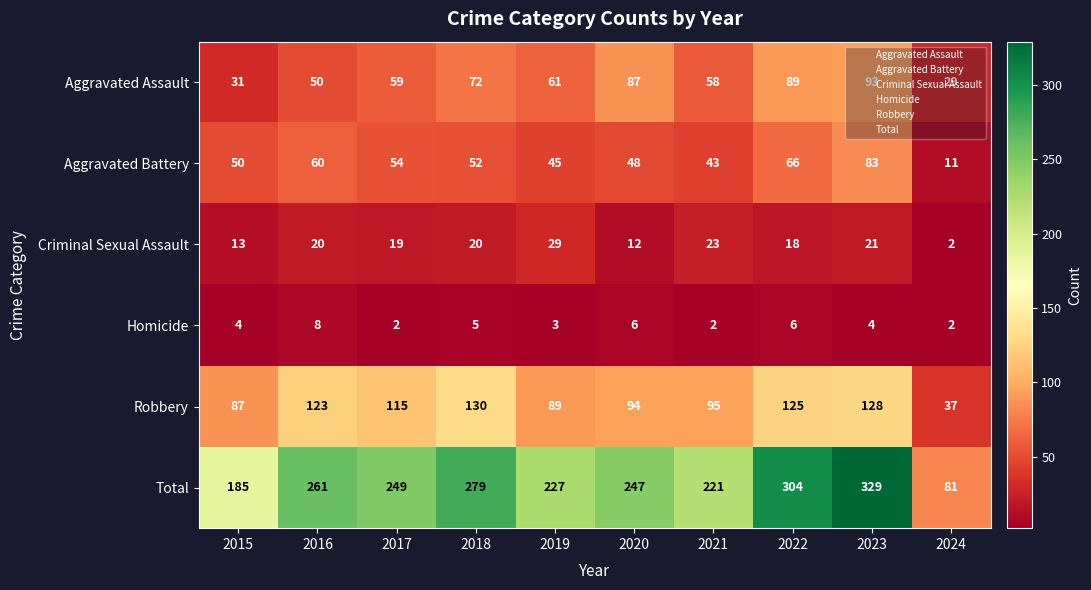

List the series in order of their peak value, lowest first.

Homicide, Criminal Sexual Assault, Aggravated Battery, Aggravated Assault, Robbery, Total